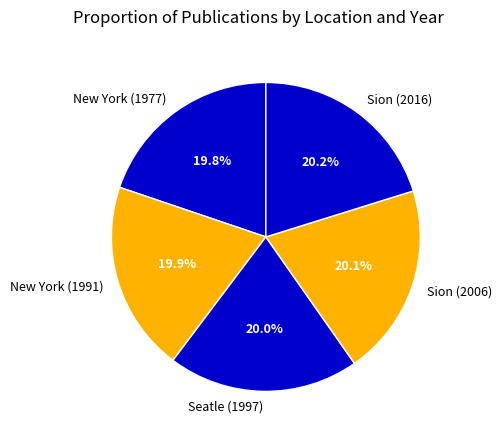

What portion of the pie excludes Sion (2016)?

79.8%